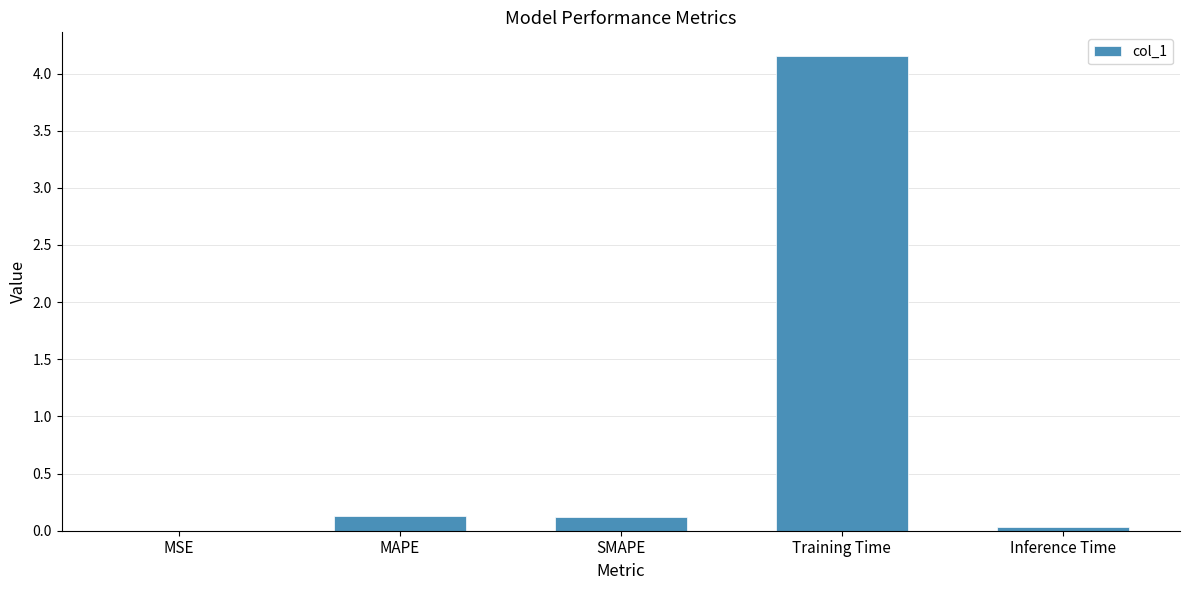

Which category has the highest value across all series?

Training Time